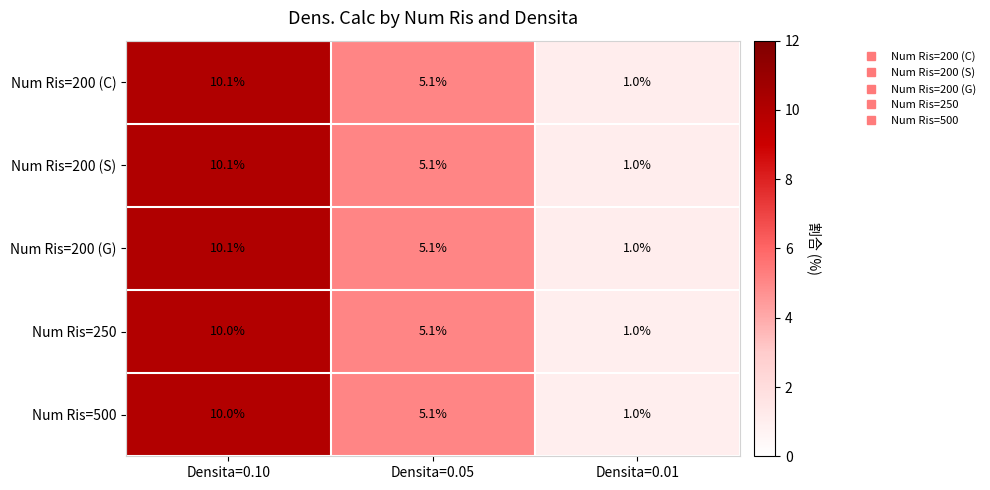

List the labels in order of Num Ris=200 (G) value, largest first.

Densita=0.10, Densita=0.05, Densita=0.01